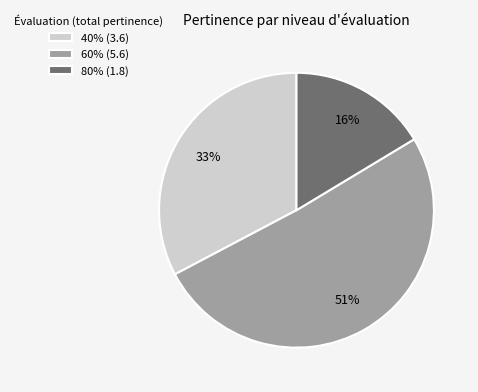

Rank the categories by value from highest to lowest.

60% (5.6), 40% (3.6), 80% (1.8)